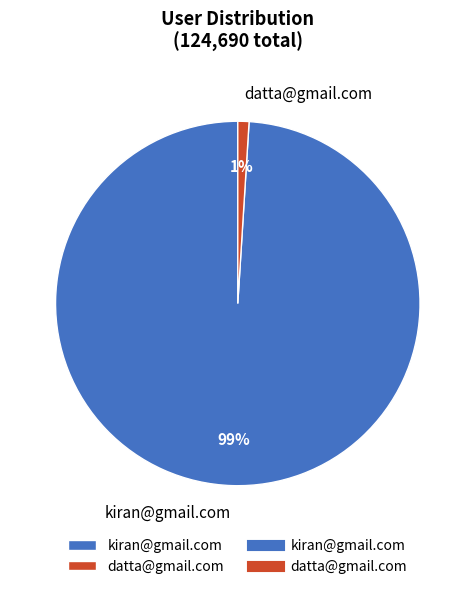

Between kiran@gmail.com and datta@gmail.com, which is larger?

kiran@gmail.com